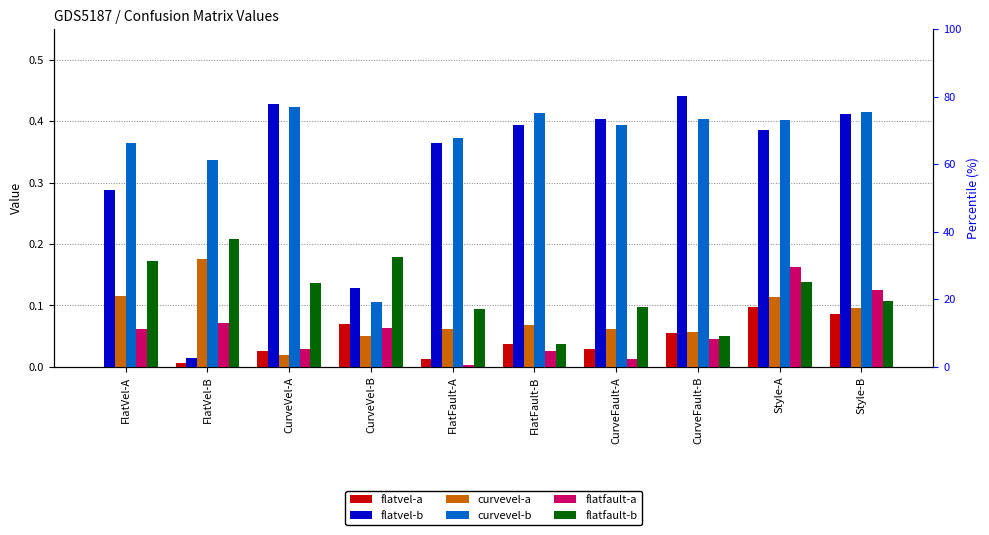

Between CurveVel-A and CurveFault-B, which series saw the biggest shift?

flatfault-b